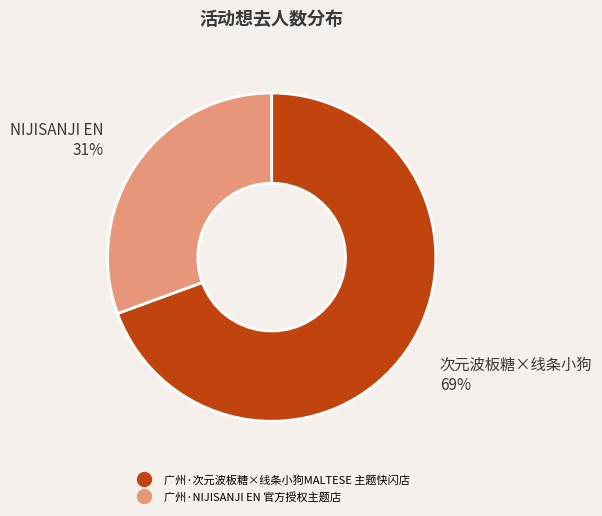

Does 广州·NIJISANJI EN 官方授权主题店 account for over 50% of the chart?

No